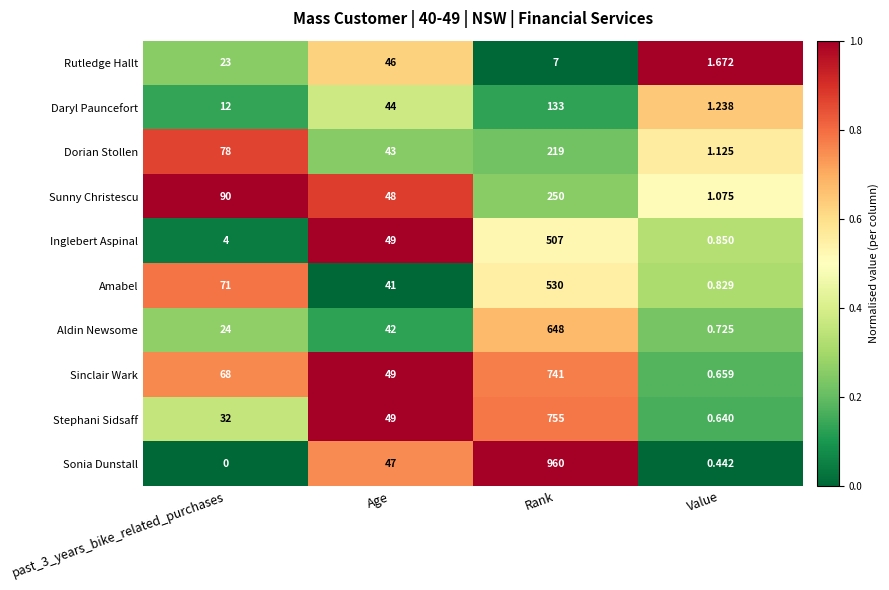

At how many categories does at least one series exceed 0?

4